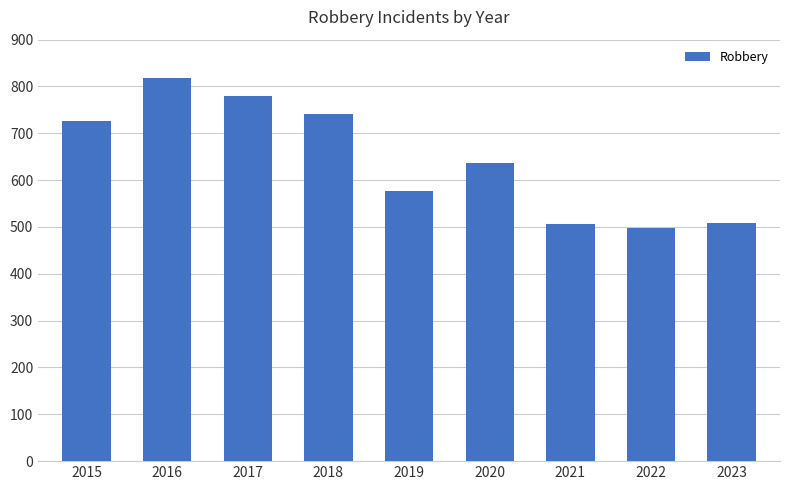

What is the value of the 1st bar from the left?

726